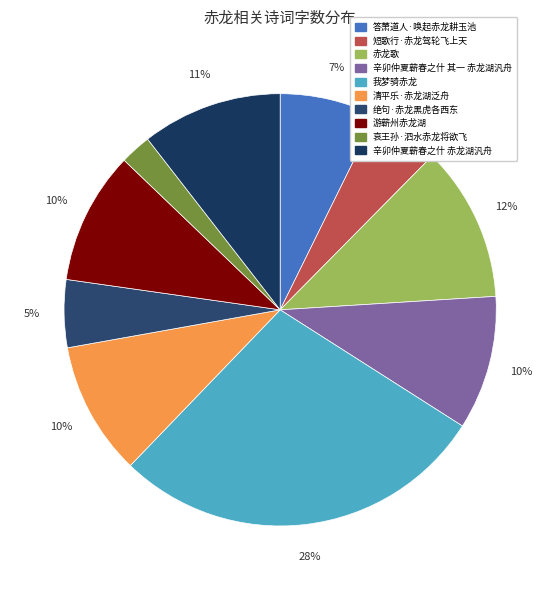

To the nearest percent, what is the difference between the largest and smallest slice percentages?

26%